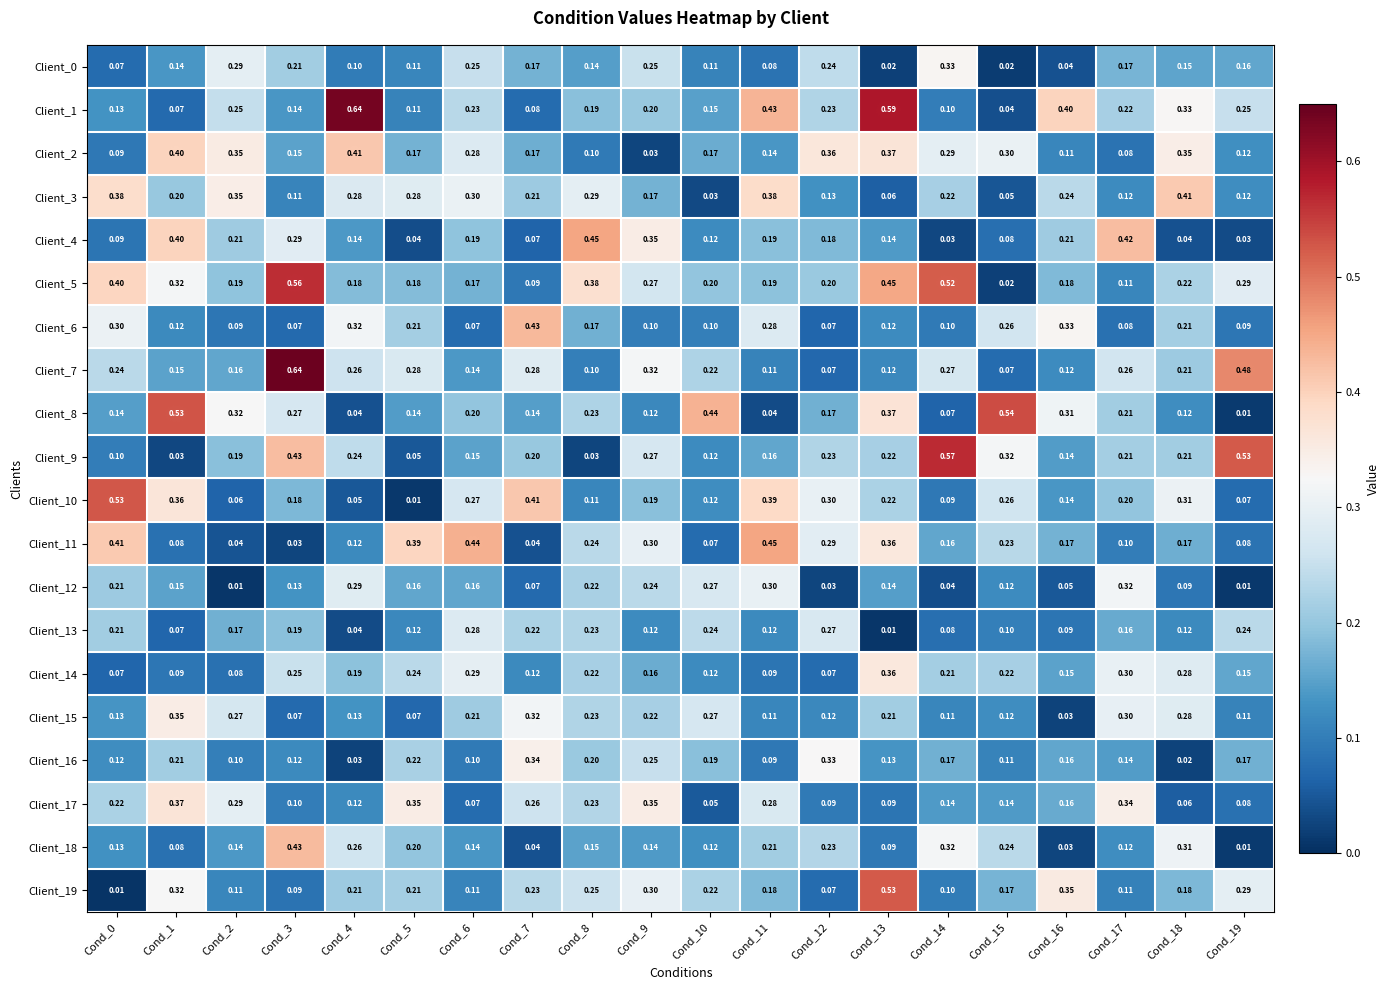

How many data points does each series have?

20